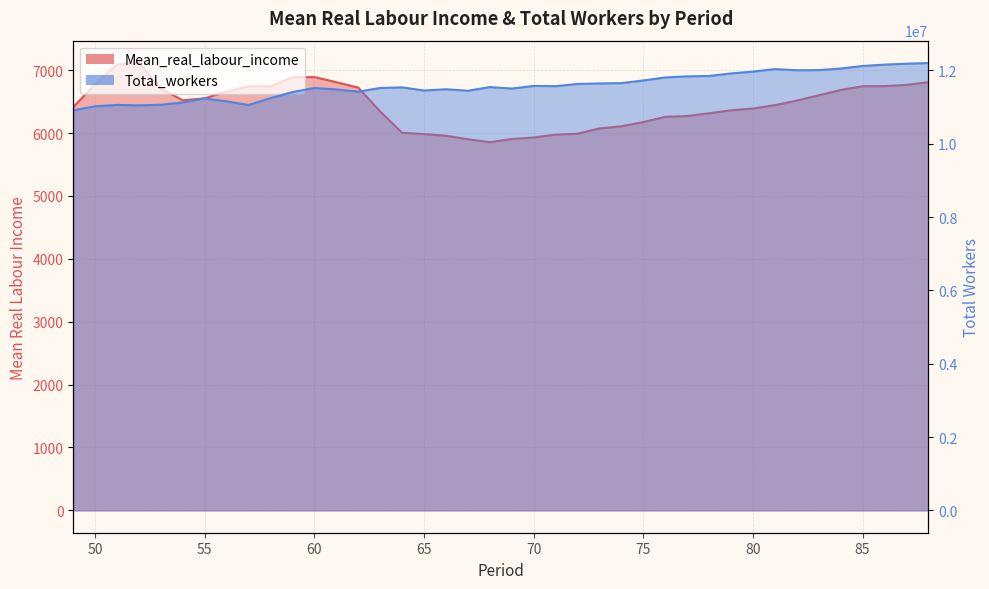

What is the value of the Total_workers point at the 4th from the left?

11048388.0